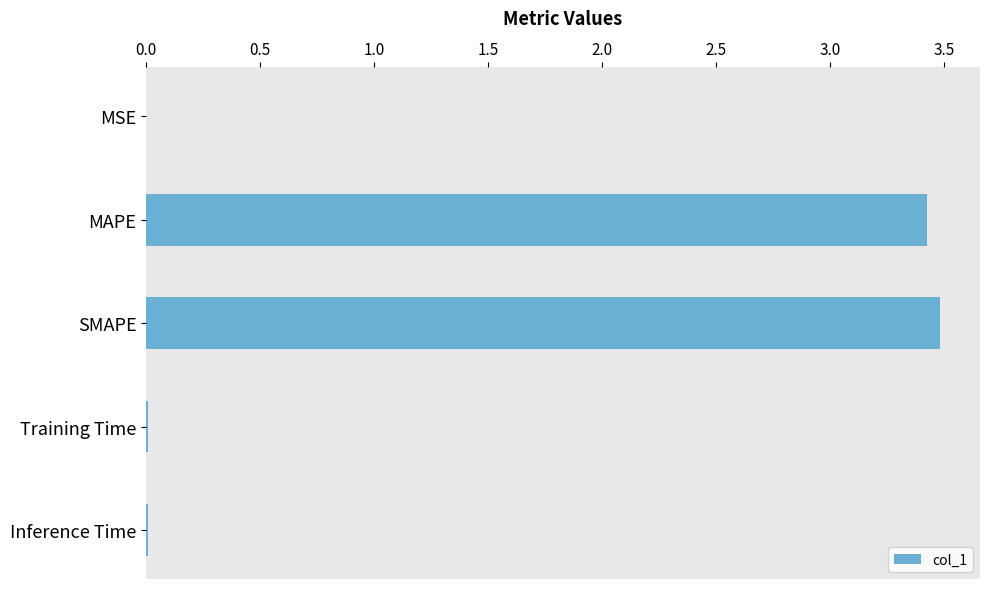

The value at SMAPE is 5.7. True or false?

False